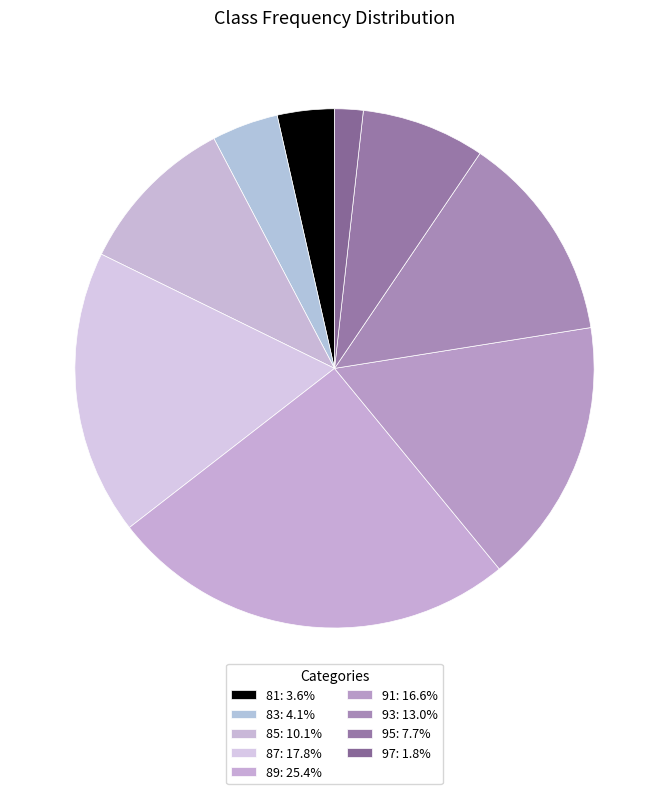

How many slices are in this pie chart?

9